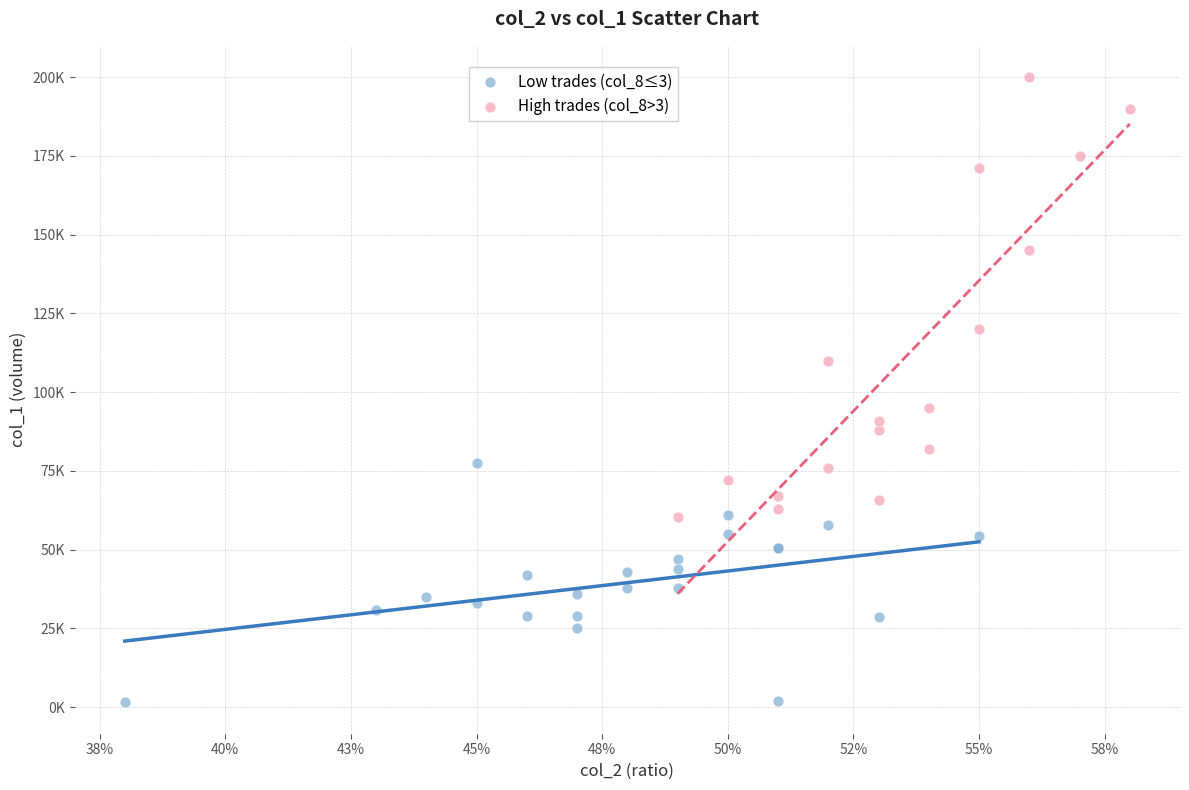

Which series contains the lowest Y value?

Low trades (col_8≤3)